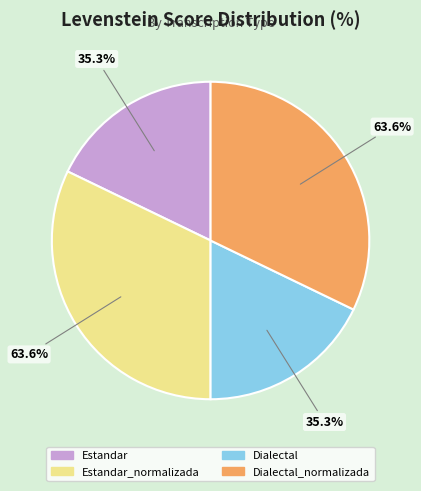

Rank the categories by value from highest to lowest.

Estandar_normalizada, Dialectal_normalizada, Estandar, Dialectal